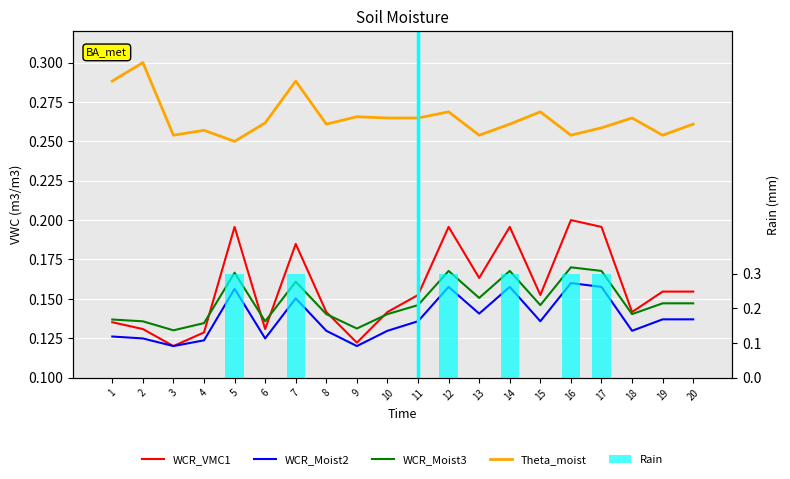

Is the value of WCR_VMC1 at 18 greater than the value of WCR_Moist2 at 10?

Yes